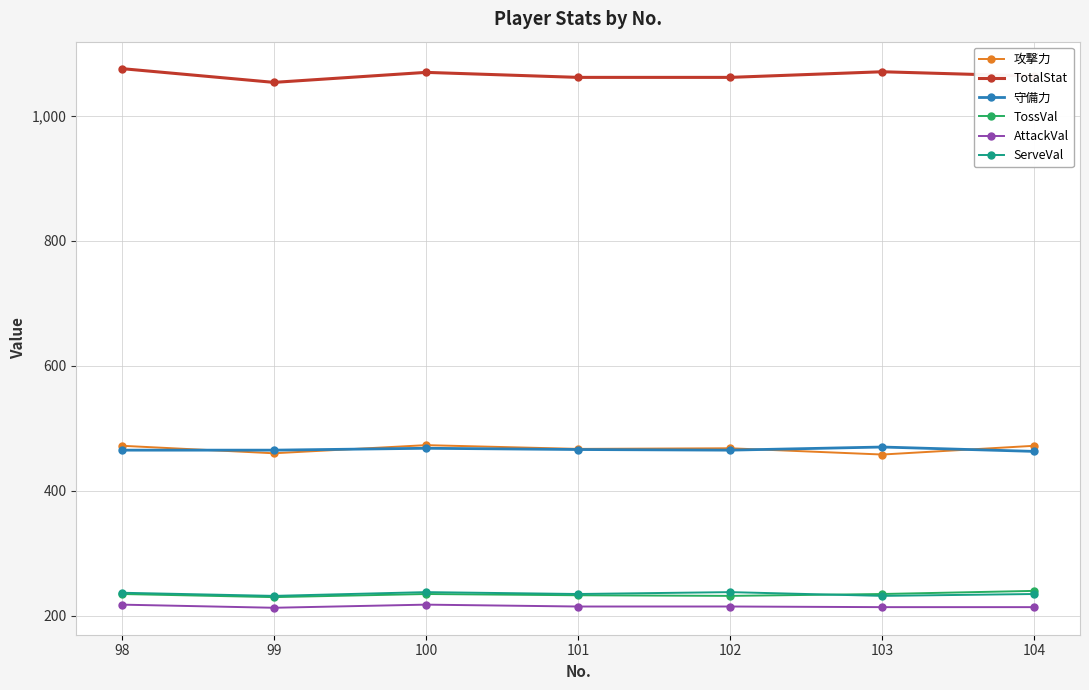

Is the value of TossVal at 102 greater than the value of 攻撃力 at 103?

No